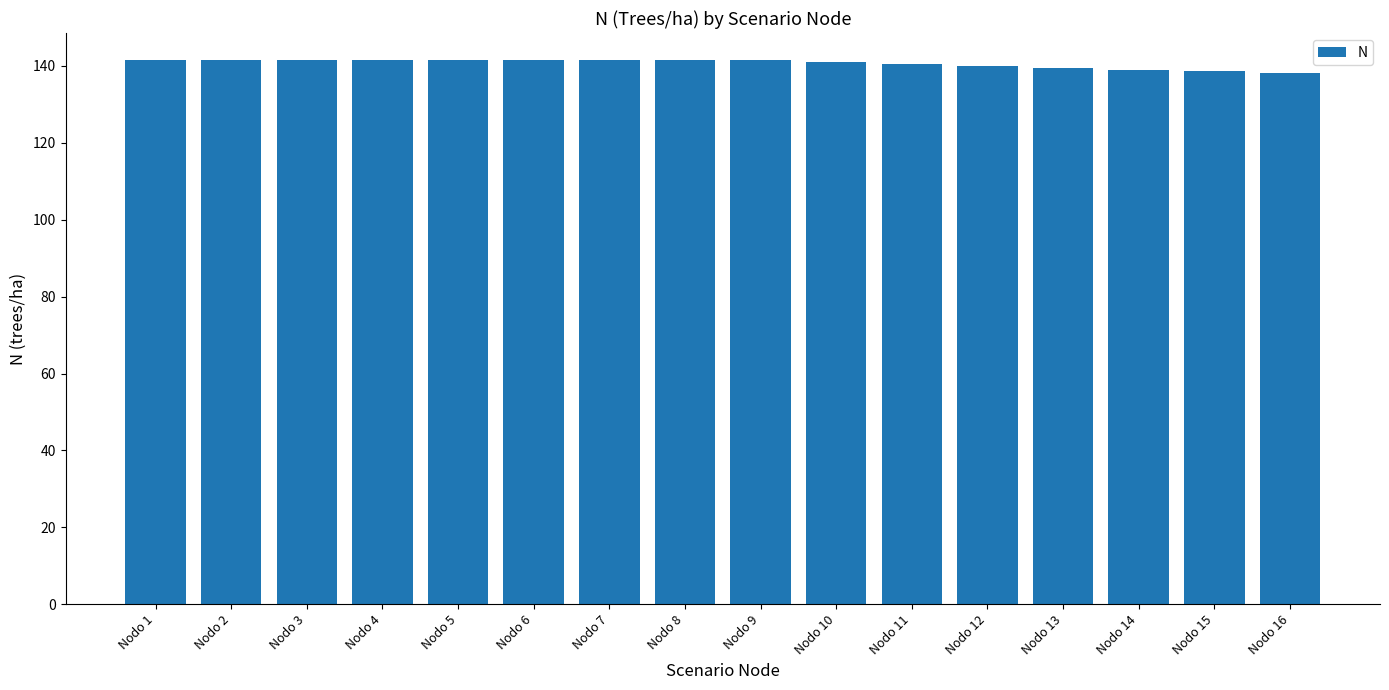

Are the bars grouped side by side (vs. stacked)?

No